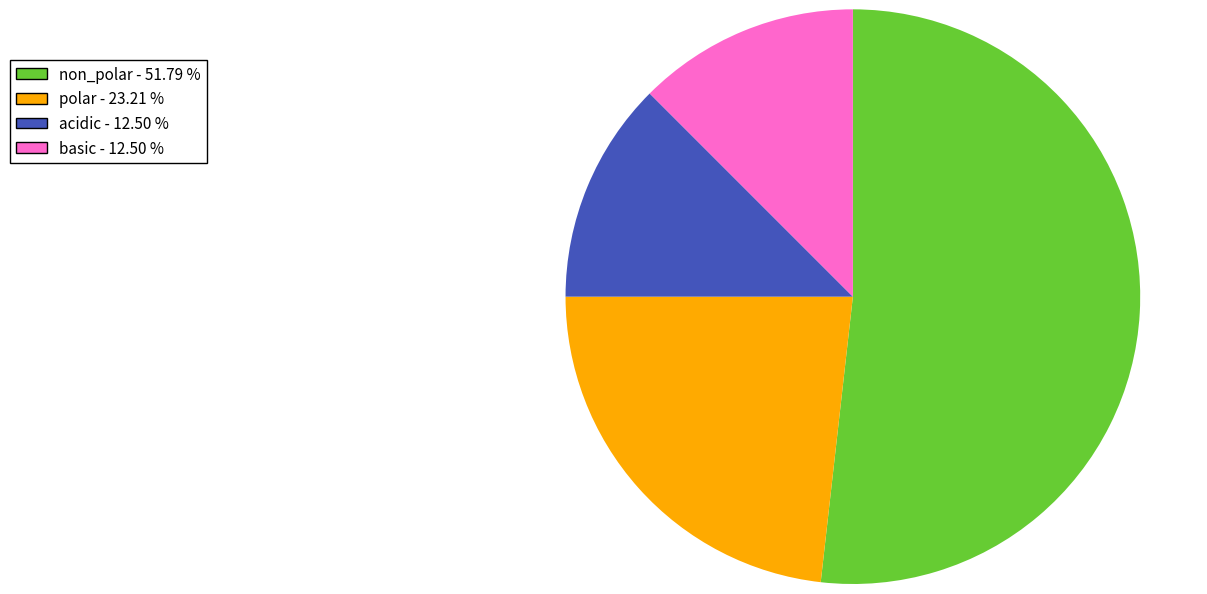

How many segments does this pie chart have?

4